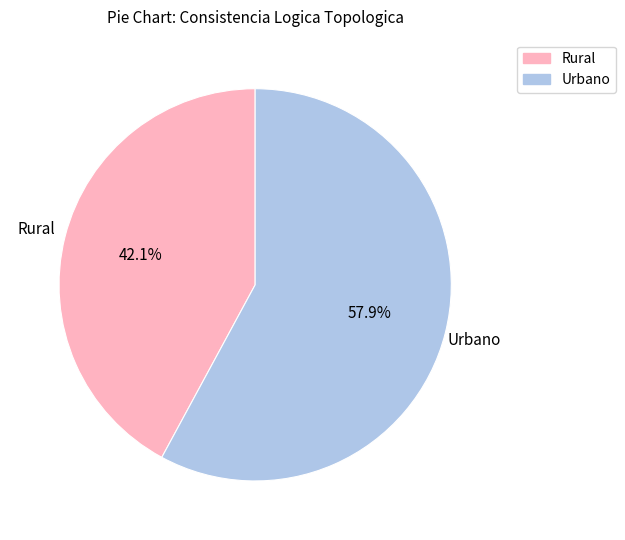

Is there any slice that represents more than half of the pie?

Yes